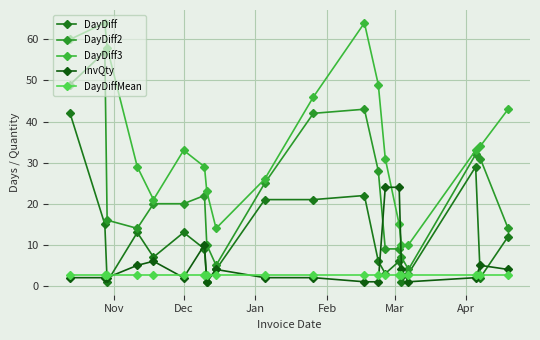

How many values in the DayDiff3 series are below 33?

10